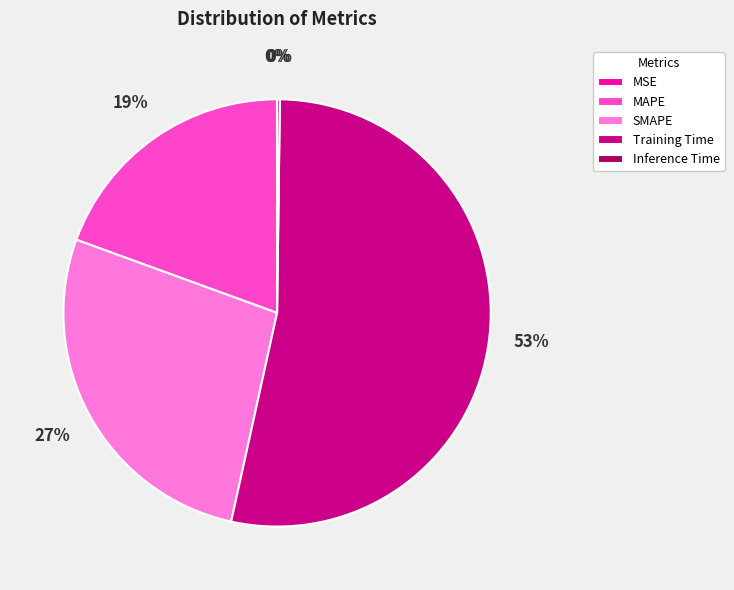

To the nearest percent, what portion does SMAPE represent?

27%